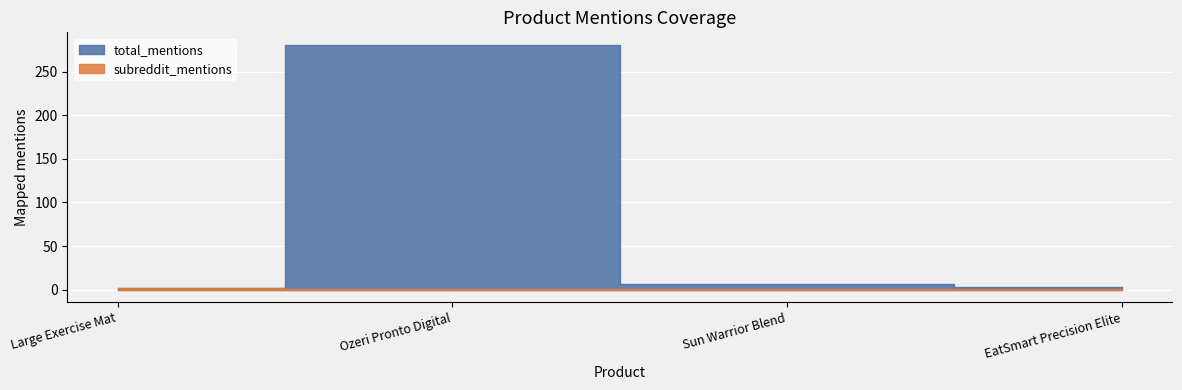

The subreddit_mentions series shows 0 at Sun Warrior Blend. True or false?

False